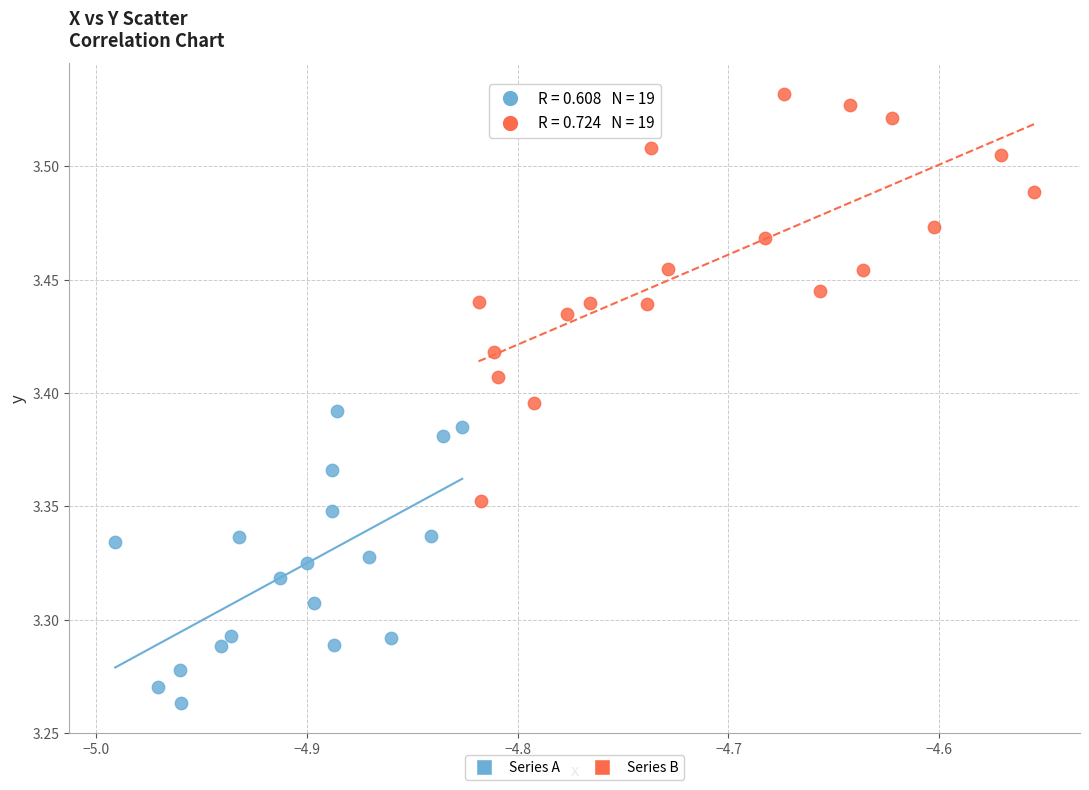

Which series contains the lowest Y value?

Series A